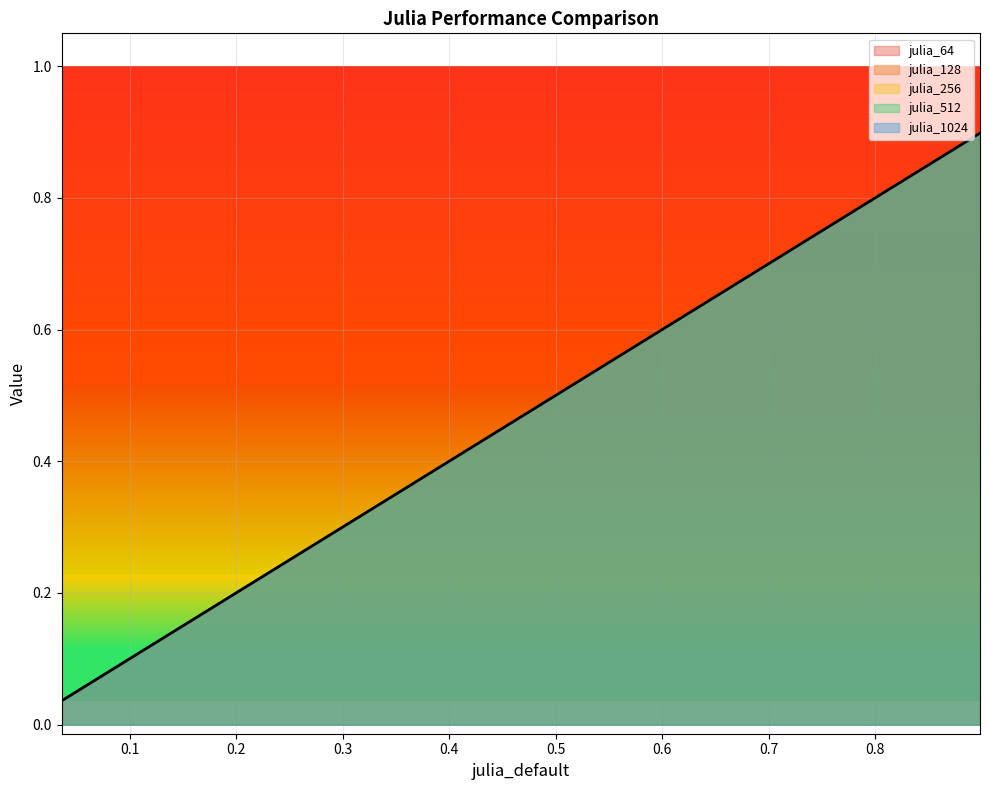

Is it true that julia_128 equals 0.3 at 0.9?

False